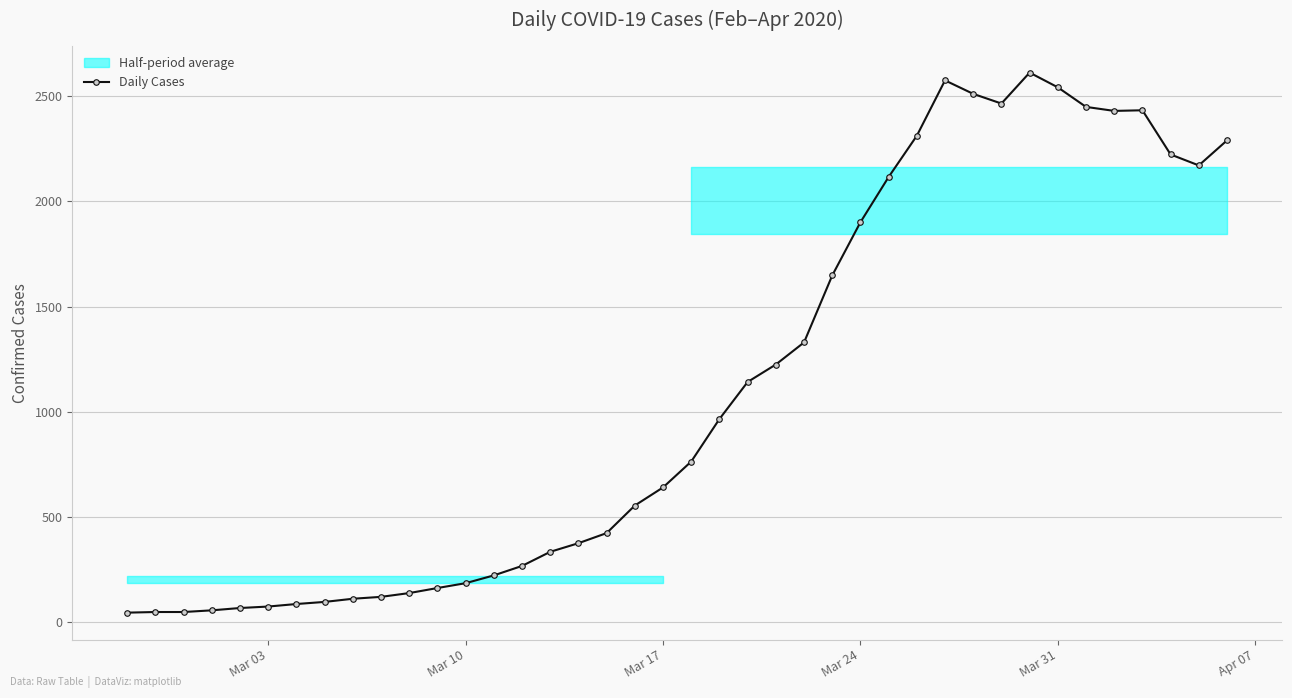

Reading left to right, what are all the values shown in this chart?

46	49	49	57	68	75	87	97	112	121	139	163	186	223	268	335	376	424	555	641	764	966	1142	1225	1330	1648	1901	2116	2312	2575	2511	2465	2612	2542	2449	2430	2433	2223	2171	2290